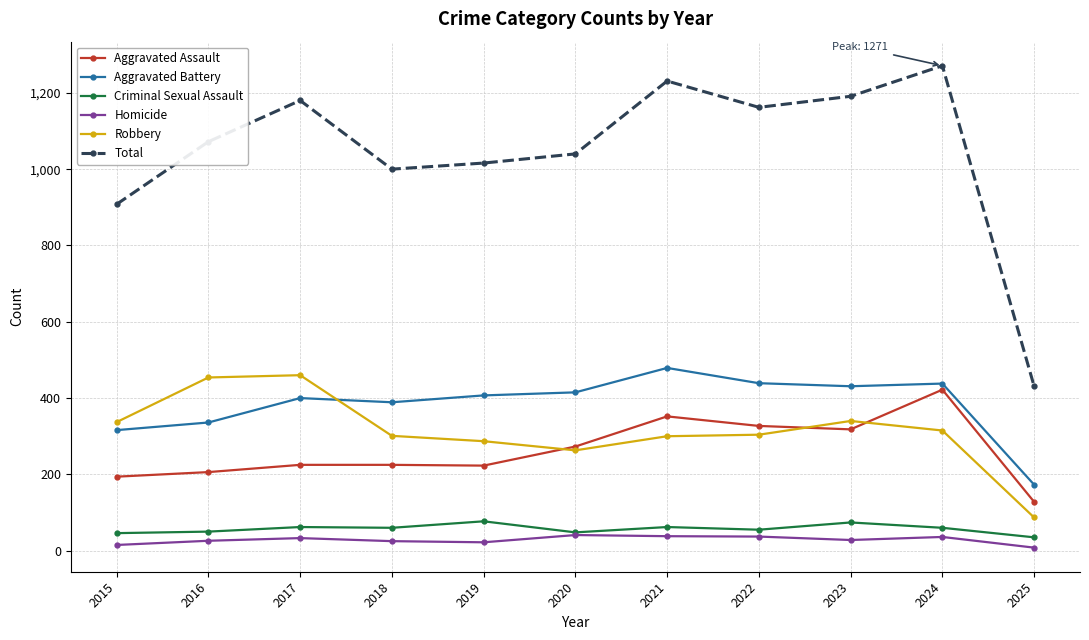

Read the Total value at 2020, to the nearest 50.

1050